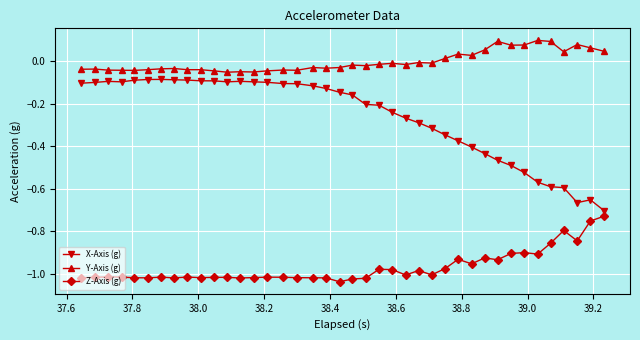

True or false: Y-Axis (g) has more than 0 points higher than both neighbors.

True